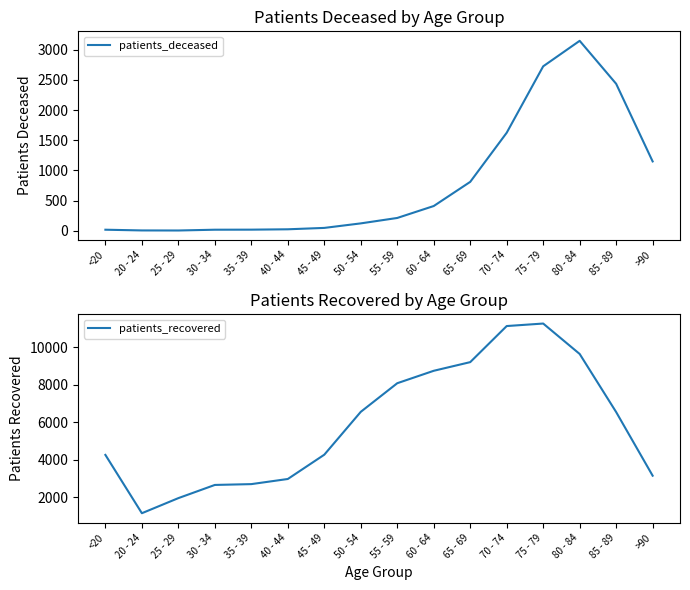

True or false: patients_recovered has a value of 3970 at 60 - 64.

False